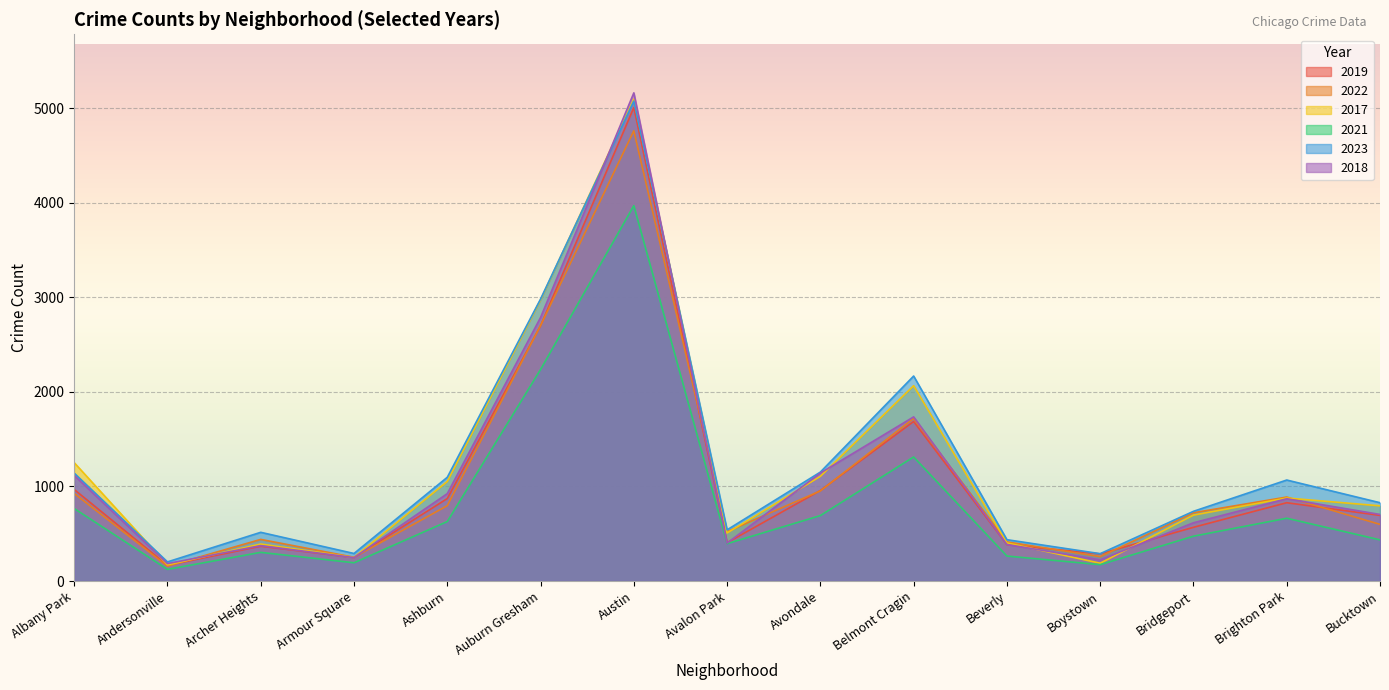

Reading left to right, extract all data points from this chart.

2019: 968	166	368	249	872	2700	5008	405	957	1687	385	287	568	828	694
2022: 926	157	440	251	797	2702	4762	522	953	1720	414	258	722	888	599
2017: 1252	171	391	250	1053	2973	5096	508	1107	2066	403	188	697	878	795
2021: 767	123	303	193	629	2237	3970	395	692	1312	264	173	474	664	435
2023: 1141	202	515	291	1097	2982	5076	541	1152	2168	437	289	737	1068	828
2018: 1117	184	374	248	924	2787	5163	401	1142	1736	386	224	616	870	704